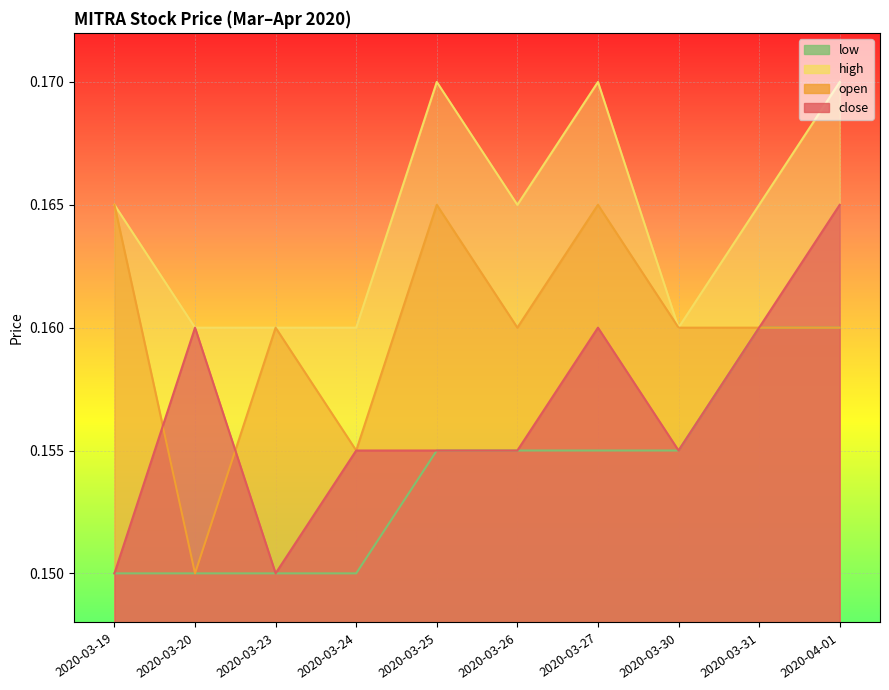

Is the value of high at 2020-04-01 greater than the value of close at 2020-03-24?

Yes